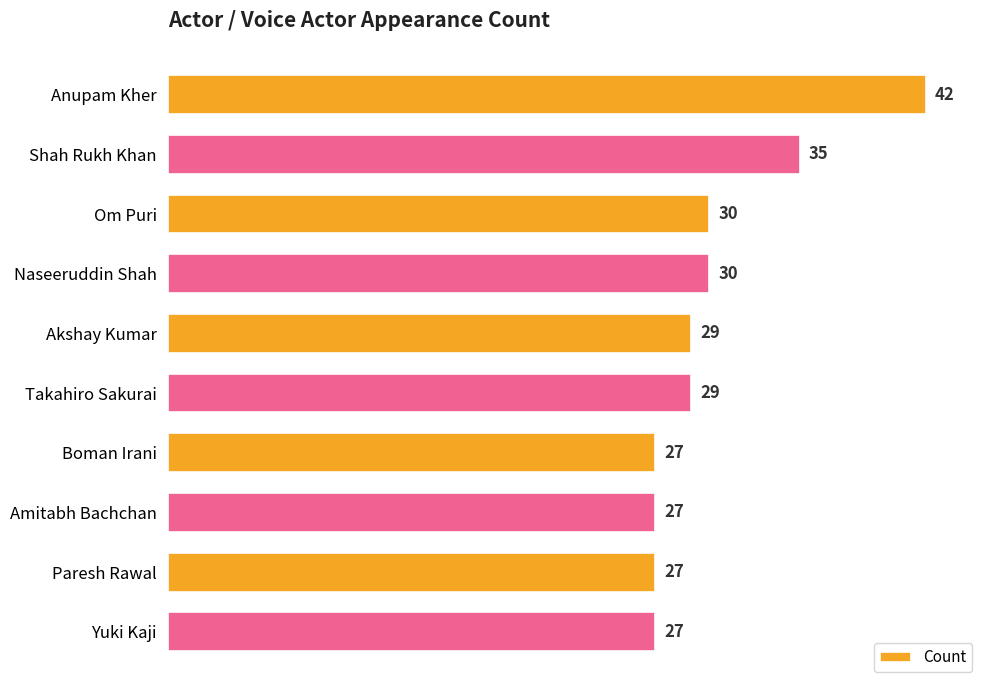

The chart shows a value of 50 at Shah Rukh Khan. True or false?

False